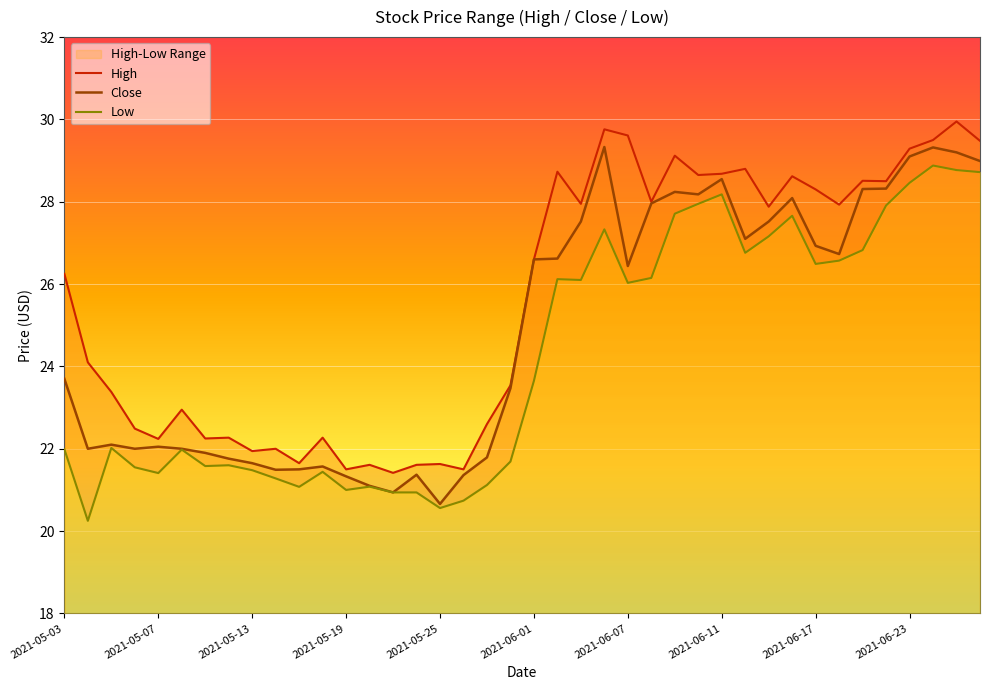

Does the chart display data point markers on the line(s)?

No